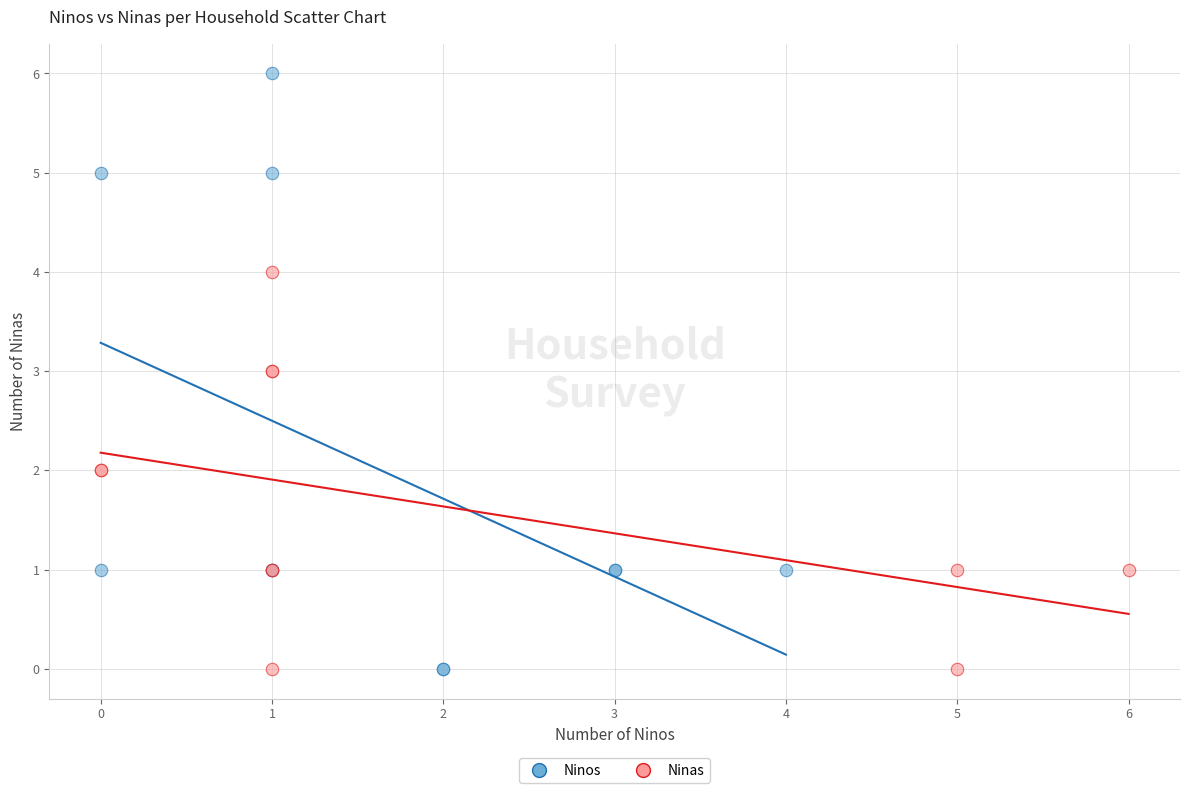

Which series reaches the maximum Y coordinate?

Ninos